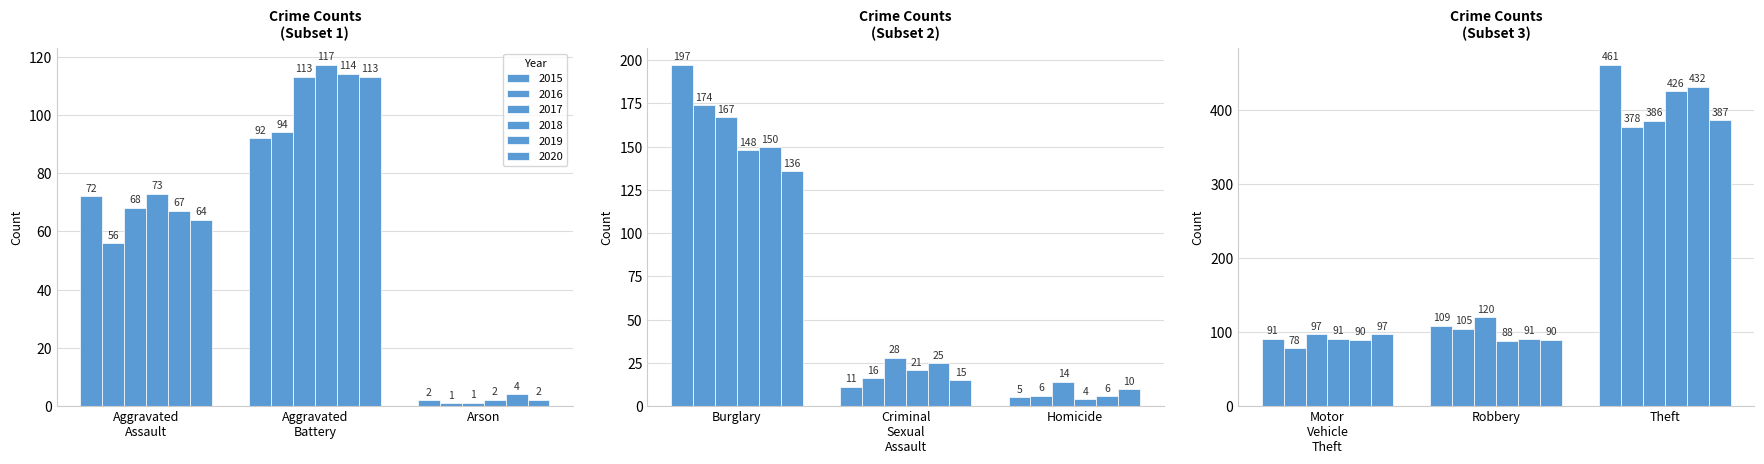

Rank the categories by 2019 value from highest to lowest.

Theft, Burglary, Aggravated Battery, Robbery, Motor Vehicle Theft, Aggravated Assault, Criminal Sexual Assault, Homicide, Arson